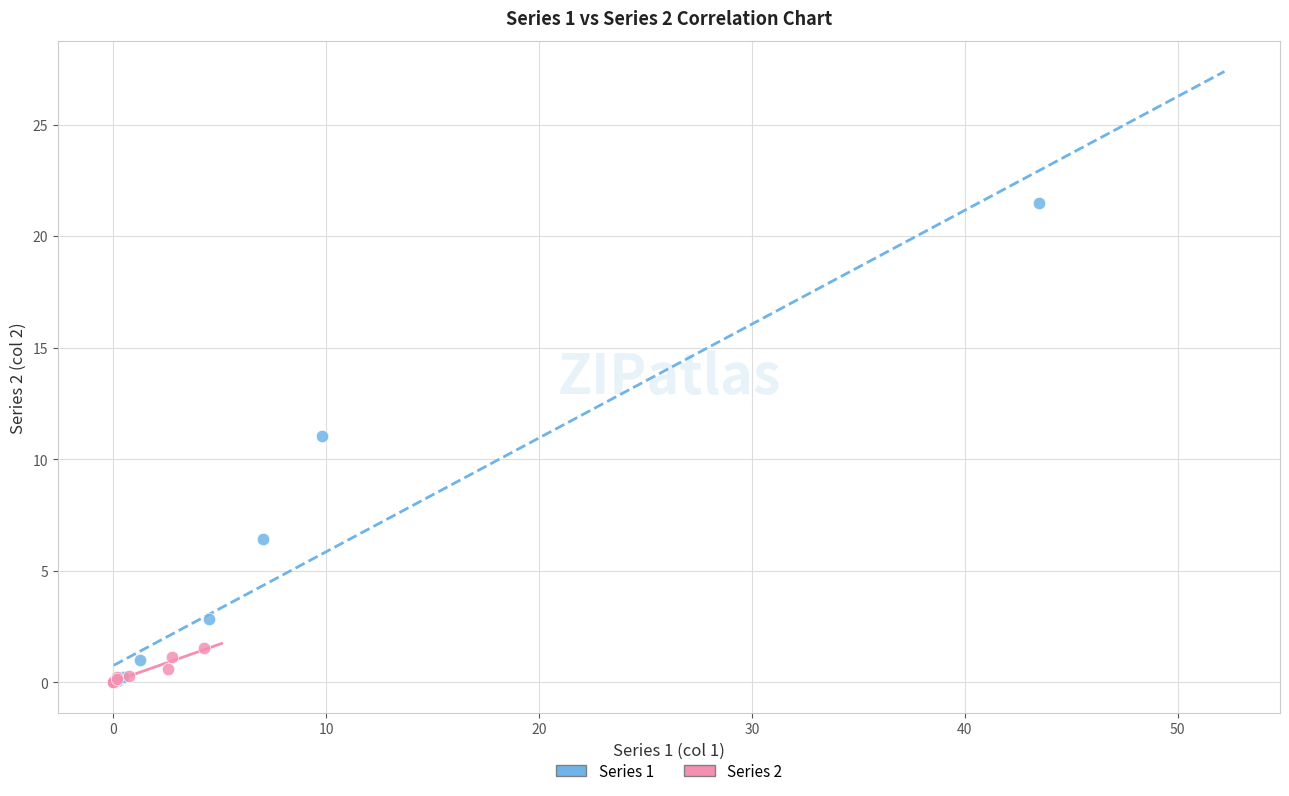

Which series contains the highest Y value?

Series 1